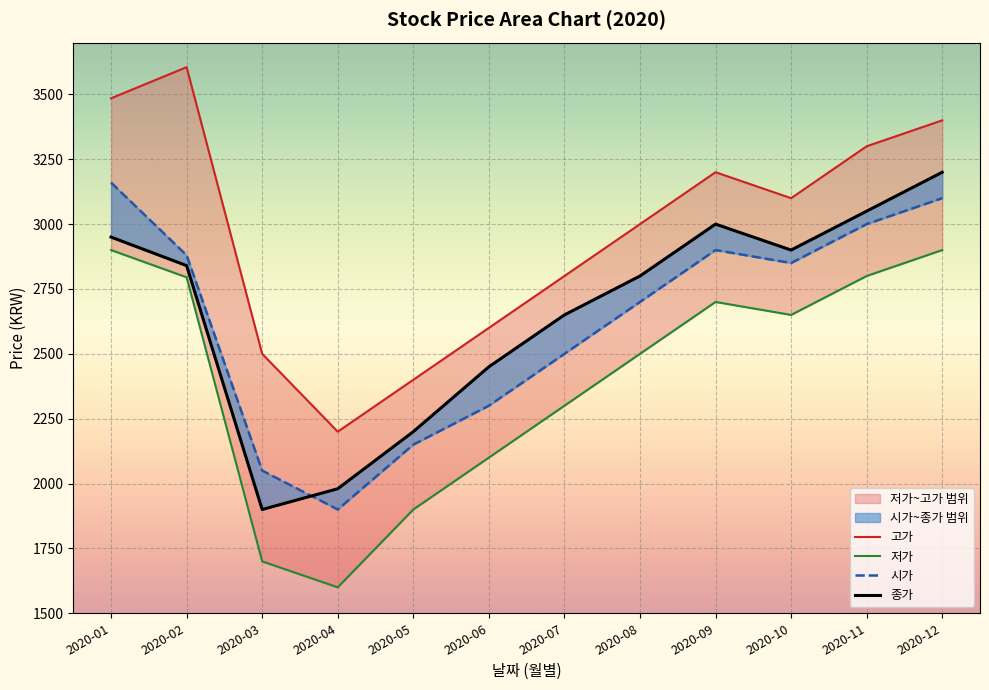

At 2020-08, list the series in order from smallest to largest.

저가, 시가, 종가, 고가